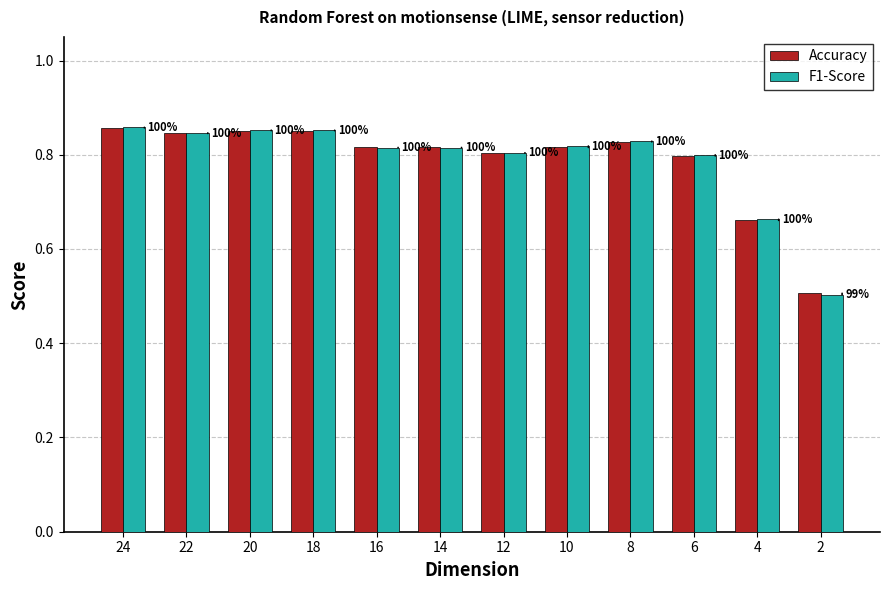

The value of Accuracy at 16 is 1.1. True or false?

False